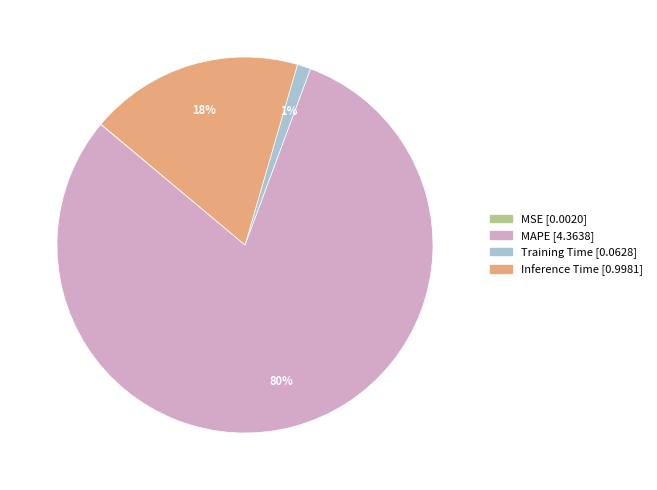

To the nearest percent, what is the average slice percentage?

25%